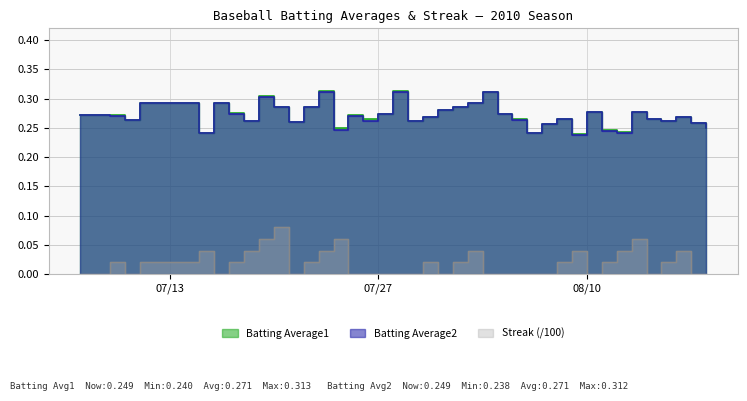

At which category does Batting Average2 reach its first local valley?

2010-07-10